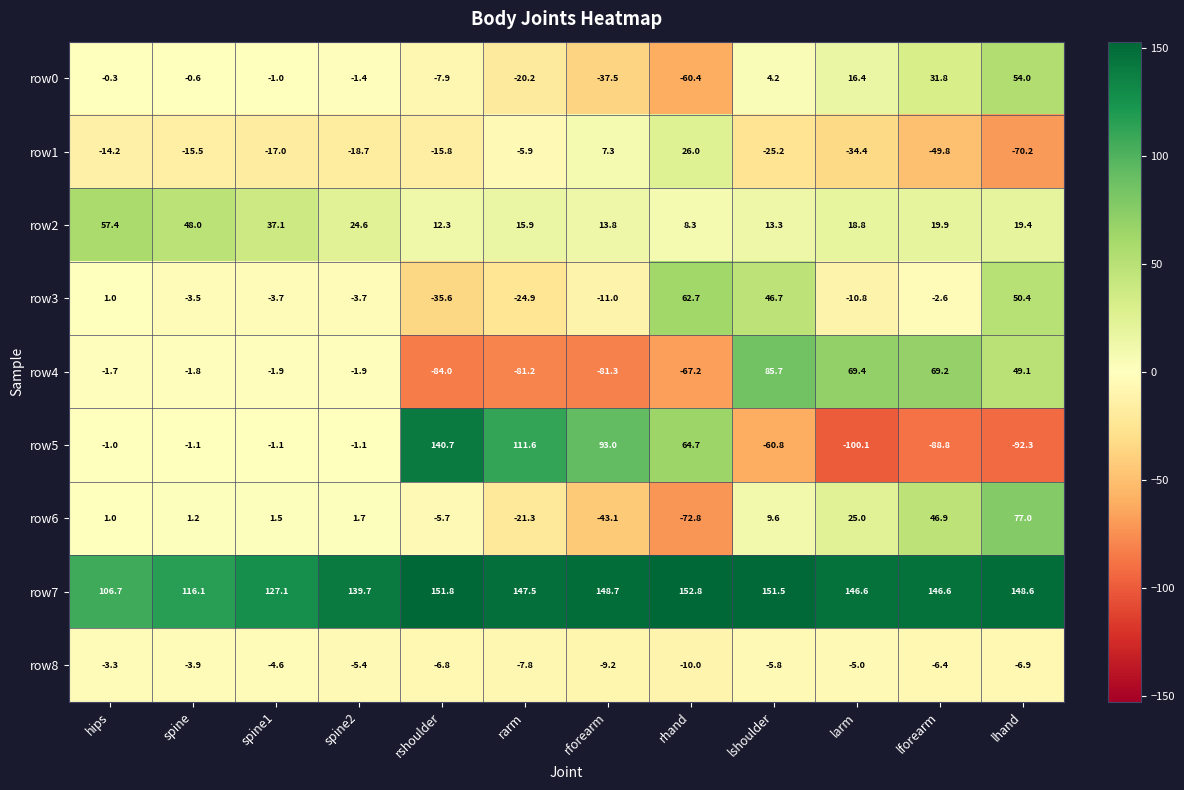

Count the number of categories in the chart.

12